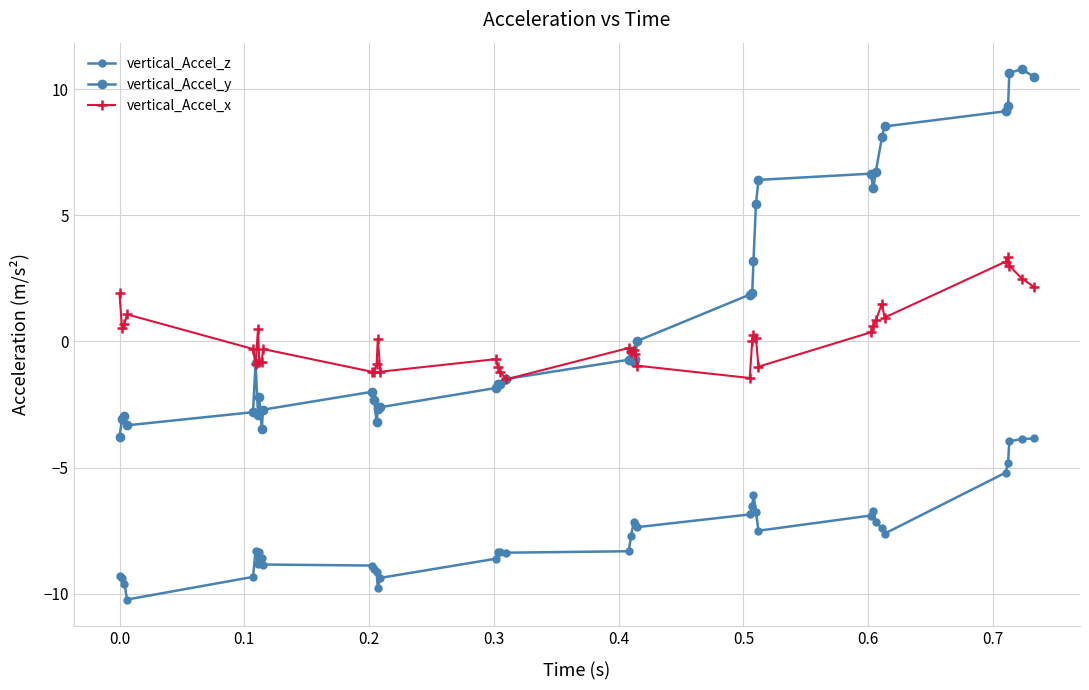

What is the sum of all vertical_Accel_y values?

55.1